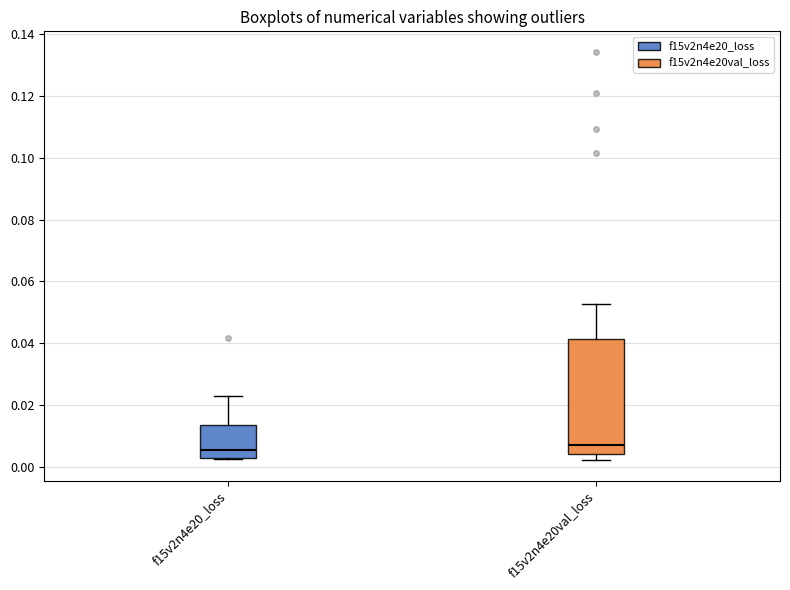

Reading left to right, read every box against the y-axis: the position of its median line, the range the box covers, and the ends of its whiskers. The values are not printed on the chart, so give them approximately, as read against the axis.

f15v2n4e20_loss: median 0.006, box 0.002 to 0.014, whiskers 0.002 to 0.024
f15v2n4e20val_loss: median 0.008, box 0.004 to 0.042, whiskers 0.002 to 0.052